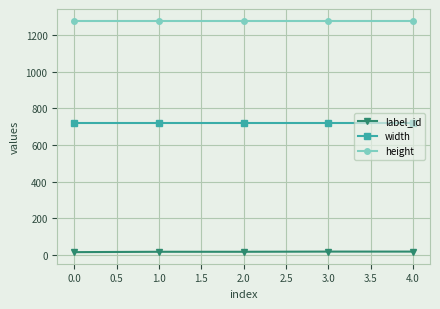

What is the minimum value shown in the chart?

15